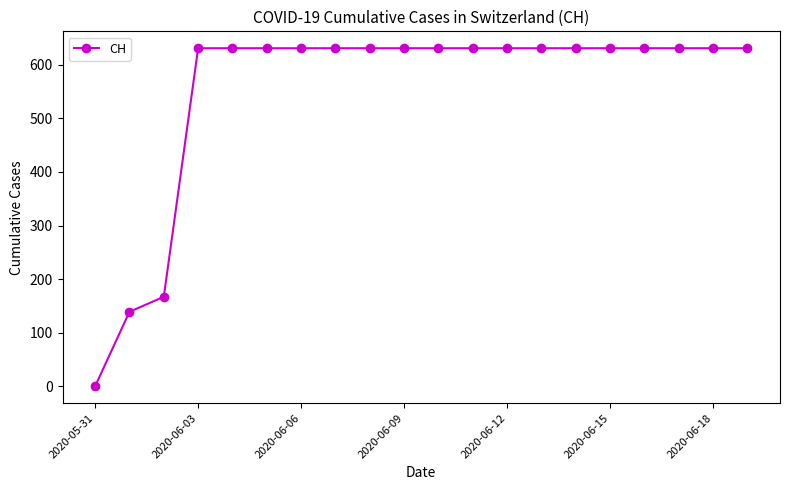

What is the value of the 19th point from the left?

631